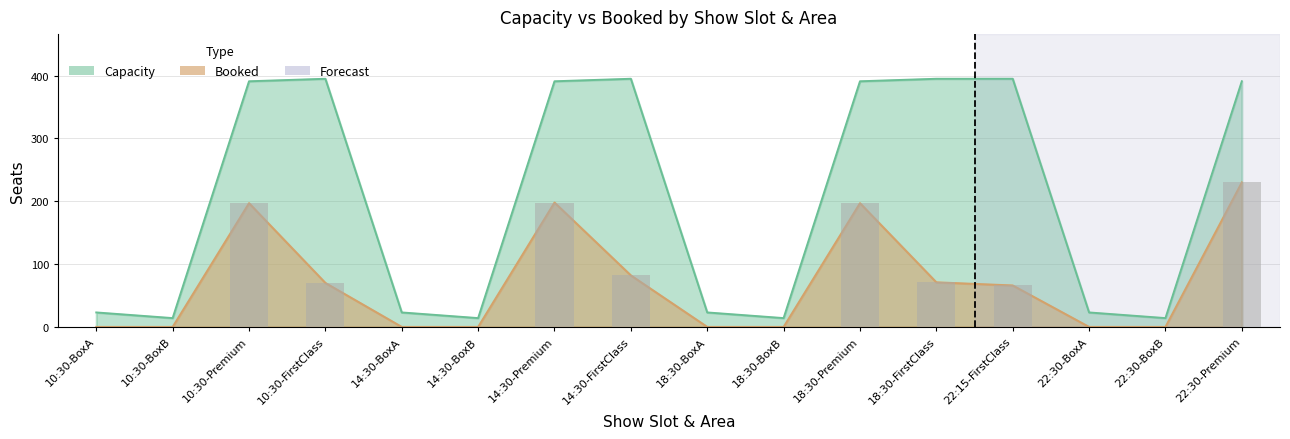

Where is Capacity nearest to the value 204?

10:30-BoxA